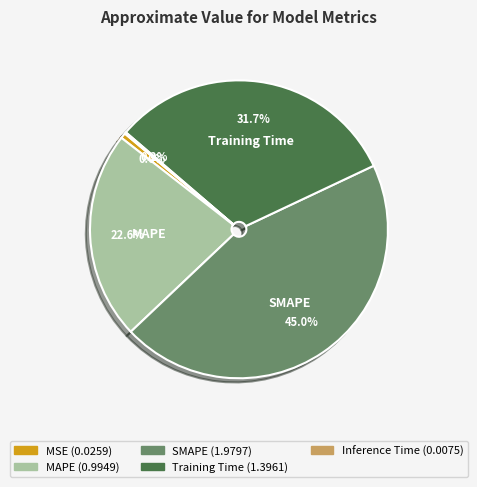

Does any single category account for the majority?

No